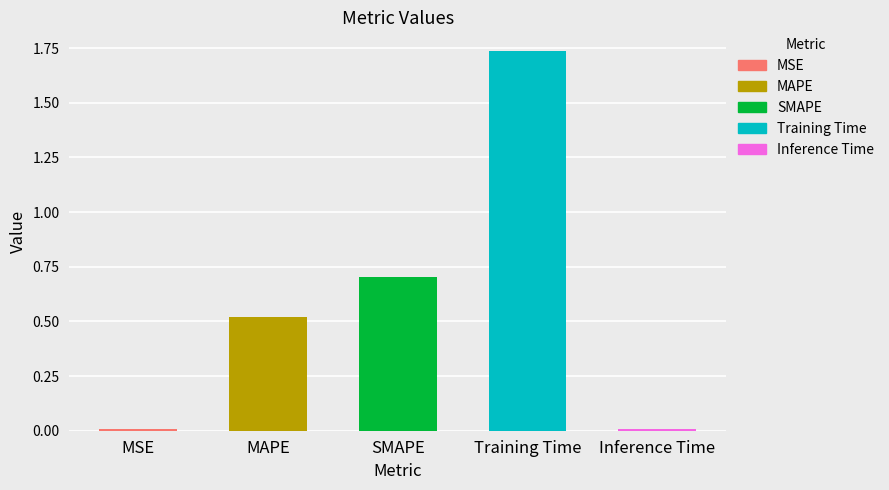

The value at MSE is 0.0. True or false?

True